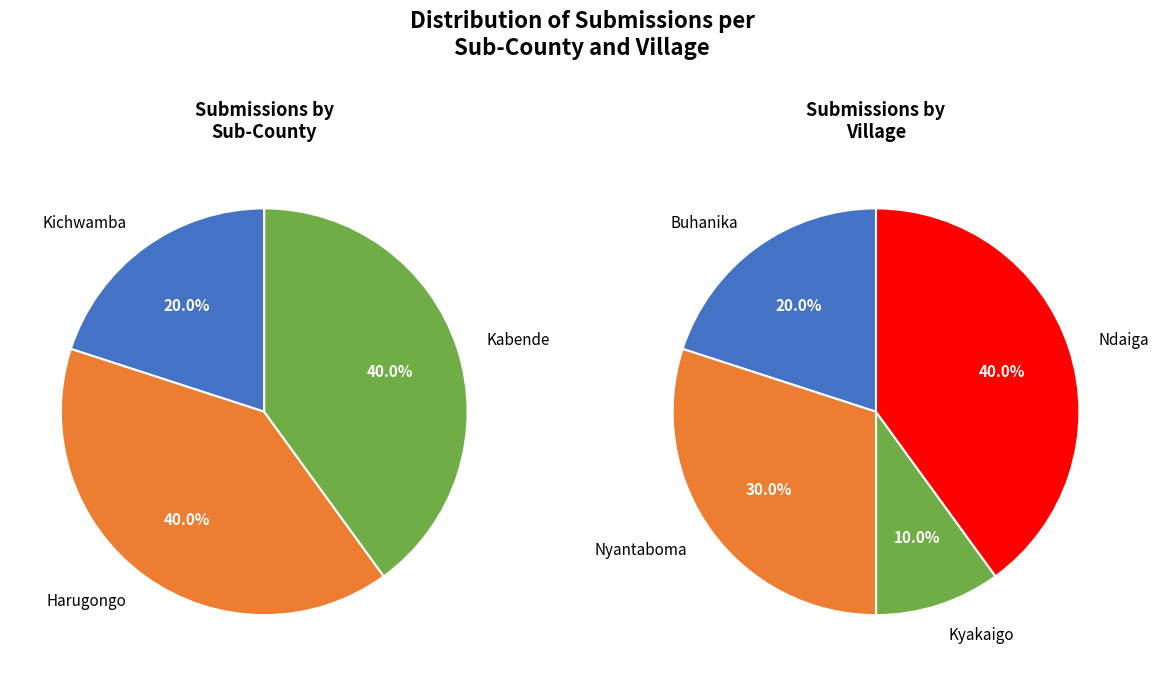

Combined, do Buhanika-4 and Nyantaboma-7 account for over 50%?

No